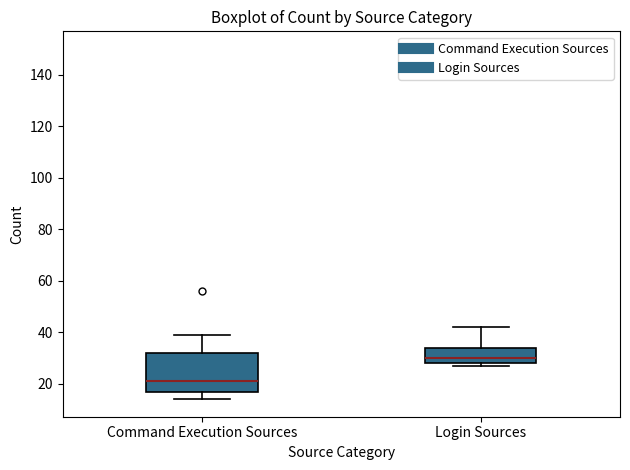

Which box has the highest median line?

Login Sources